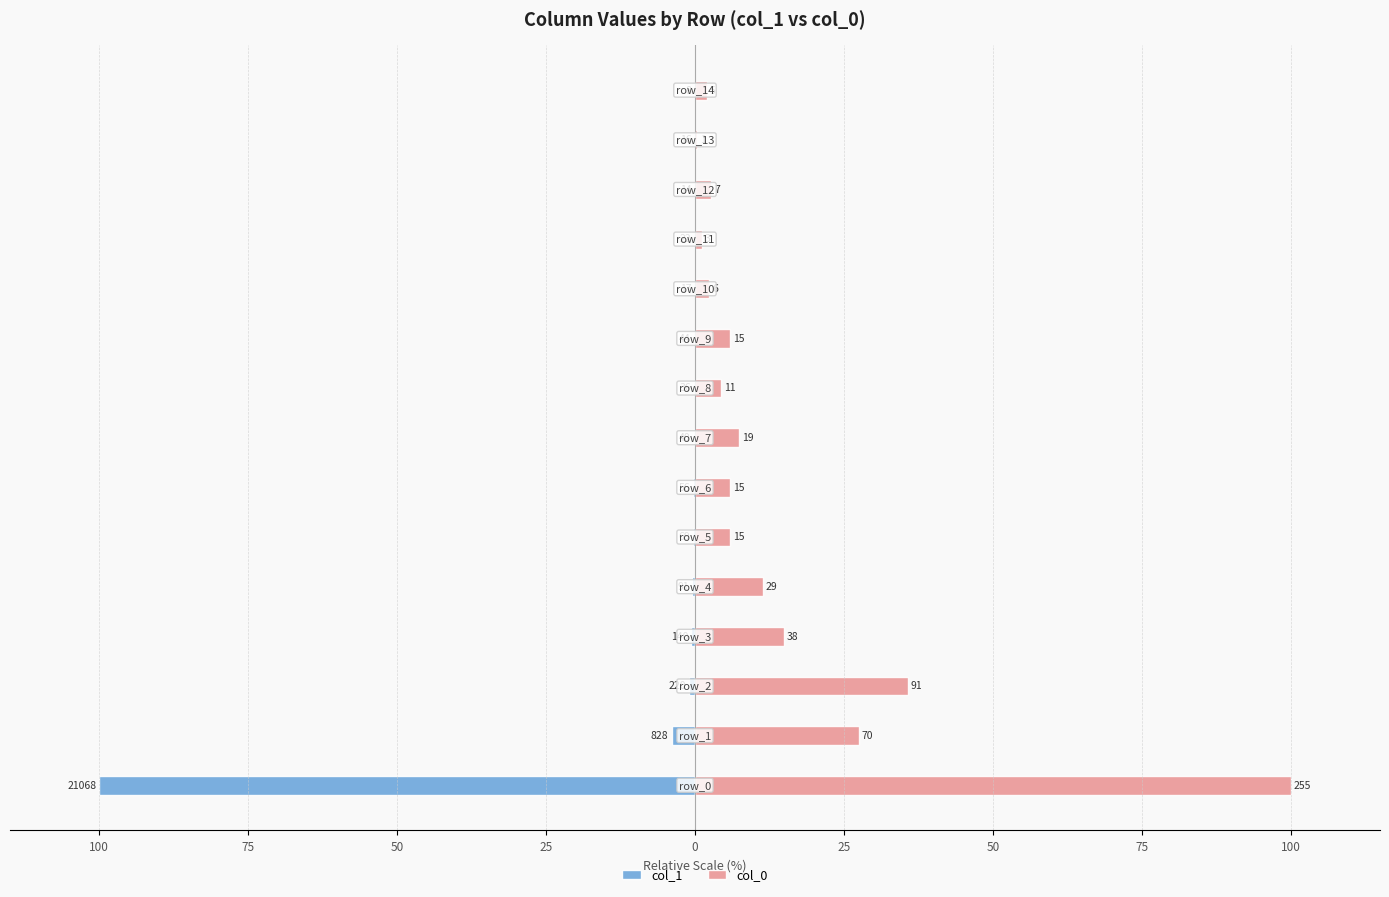

How many bars are there in each group?

2